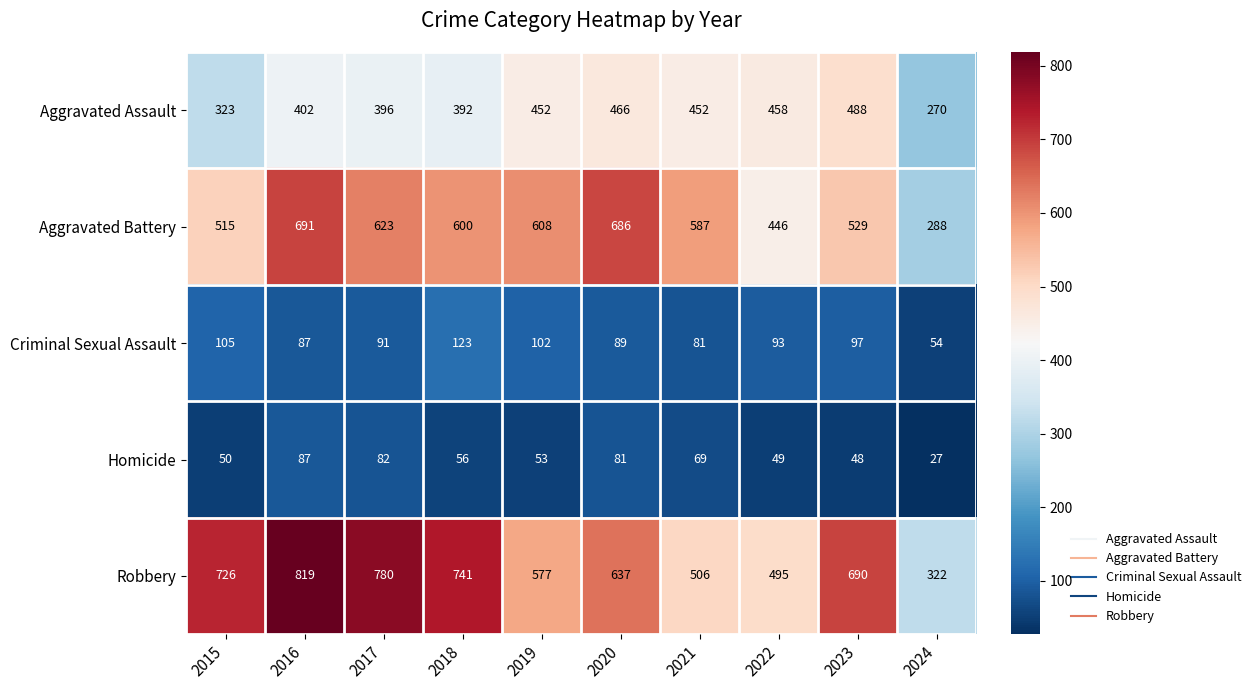

Which category has the lowest value across all series?

2024